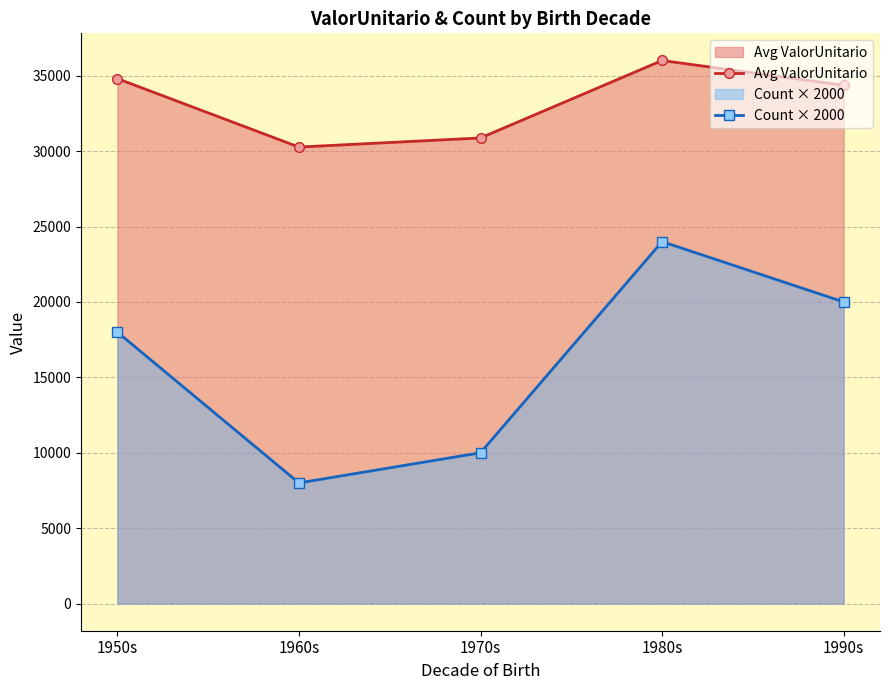

How many lines are shown in the chart?

2